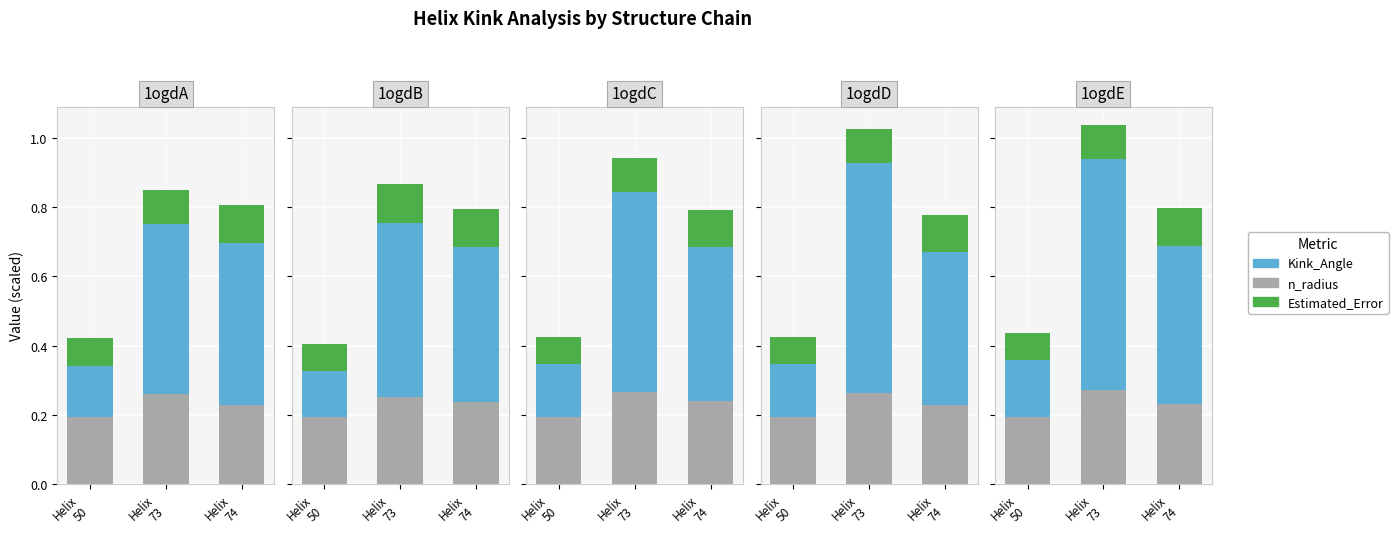

How many distinct data groups are displayed?

3